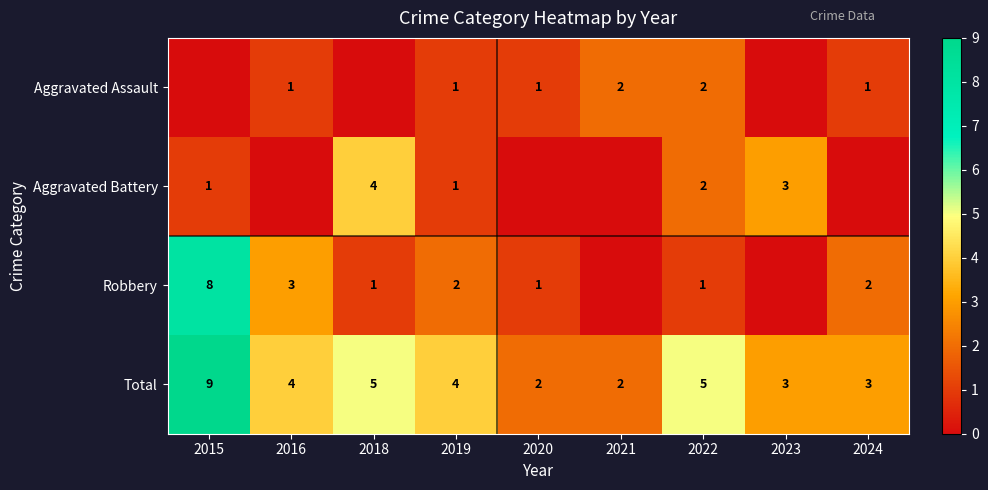

How many Total values are between 3 and 5?

6